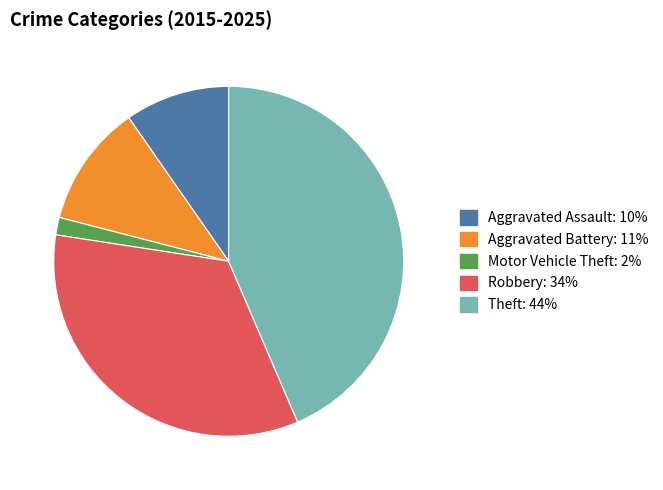

Do Motor Vehicle Theft and Aggravated Assault together represent more than half of the pie?

No